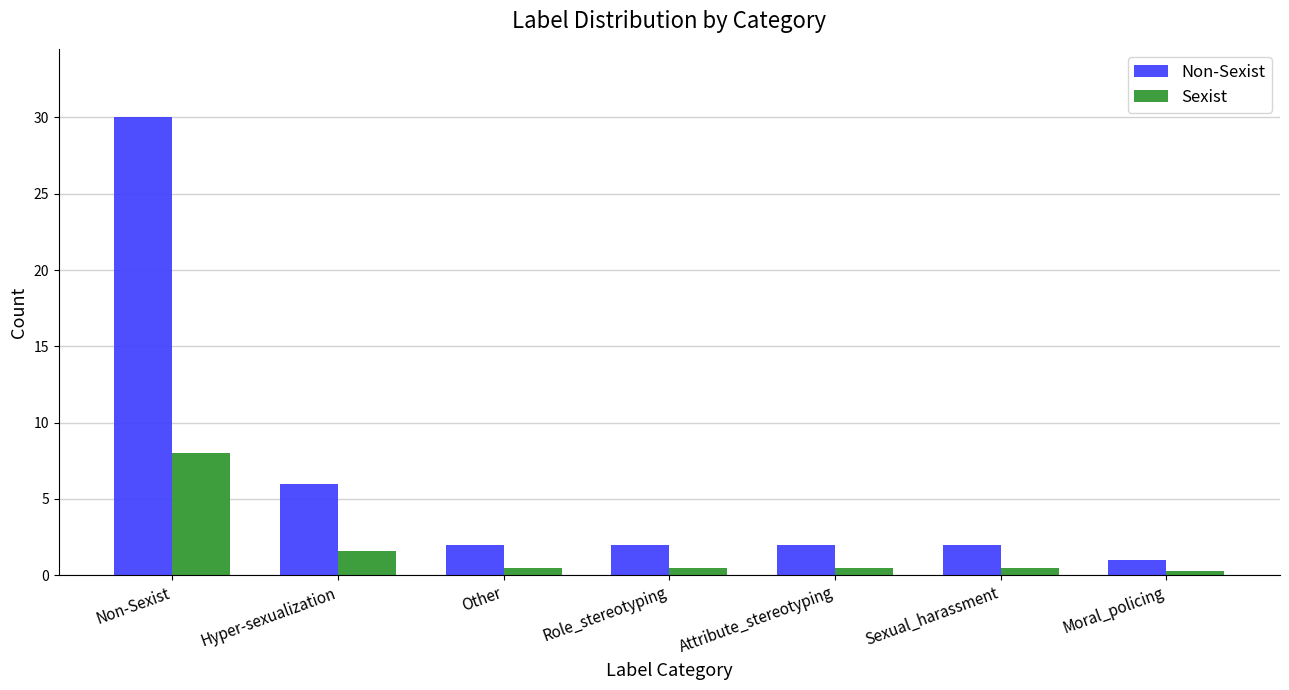

How many bars are there in total?

14